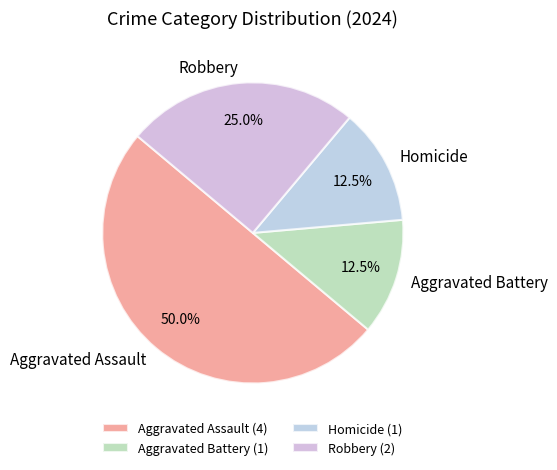

What percentage is NOT represented by Aggravated Assault?

50.0%